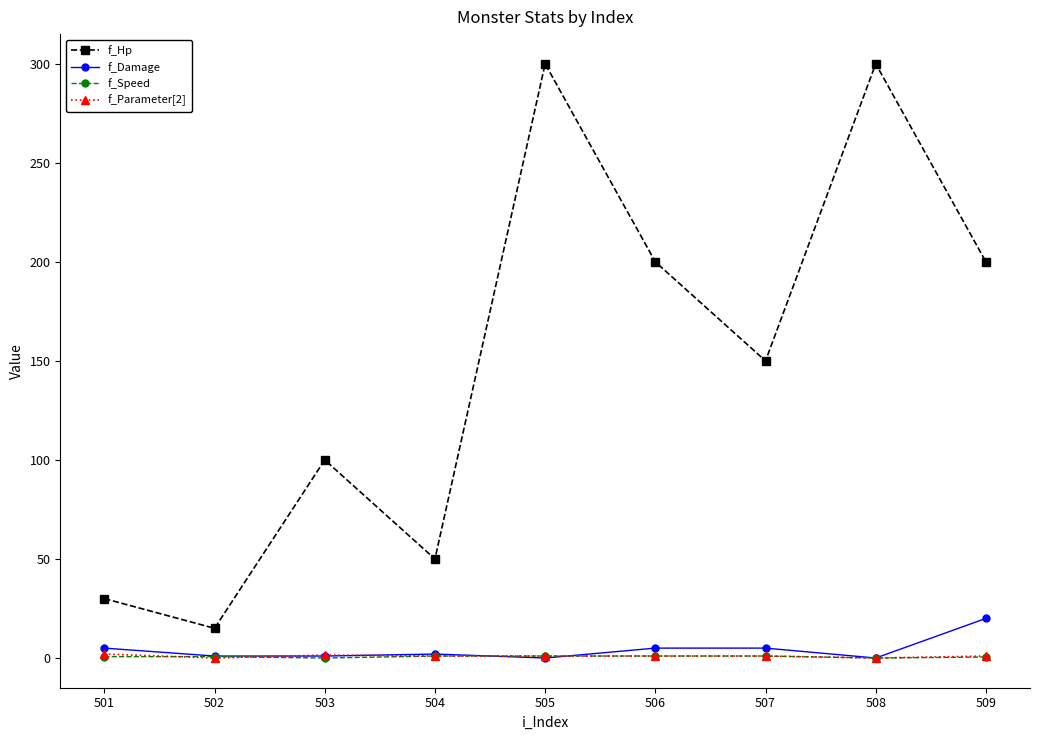

Which series has the widest spread of values?

f_Hp